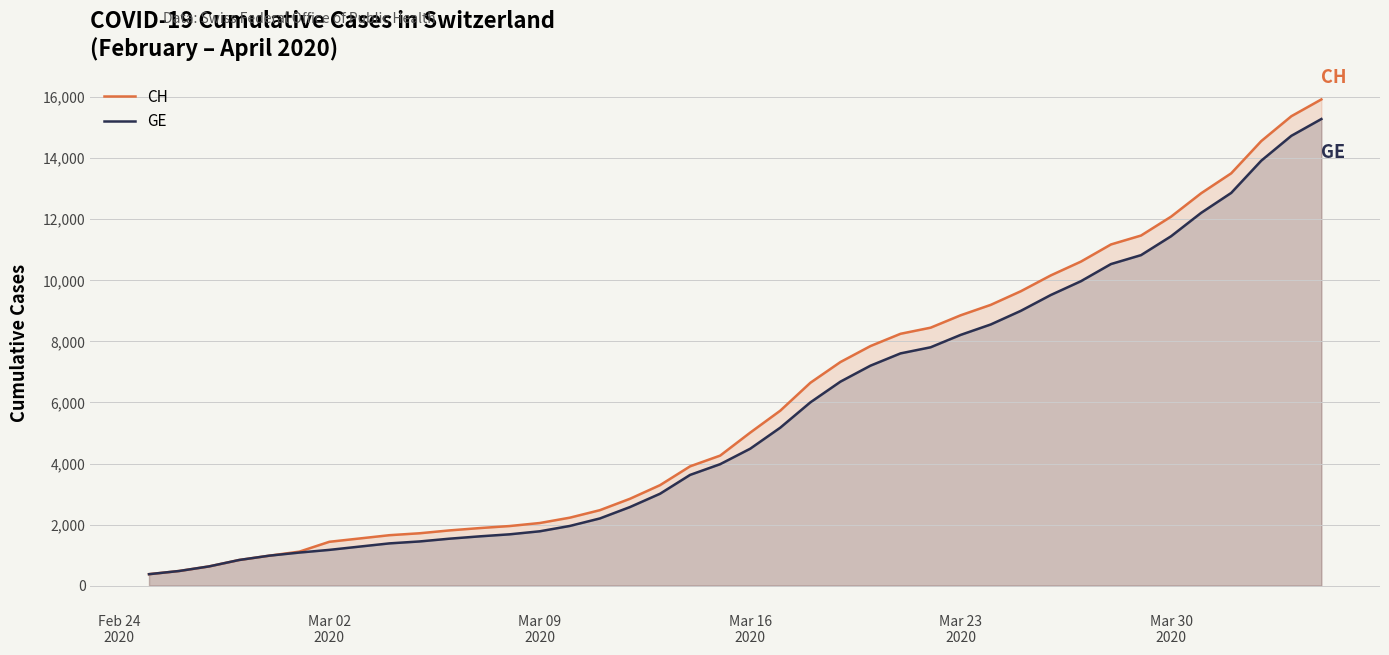

Rank the series by their maximum value, from lowest to highest.

GE, CH